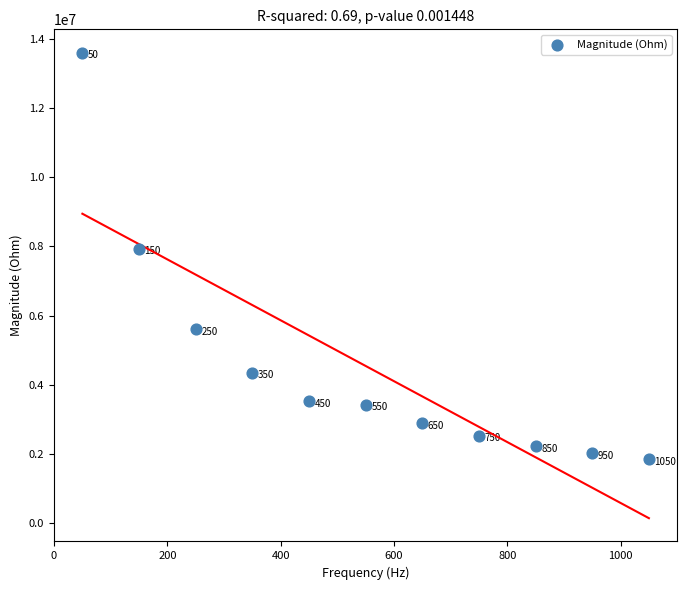

What Y value in the scatter plot is closest to 7726367?

7938217.0